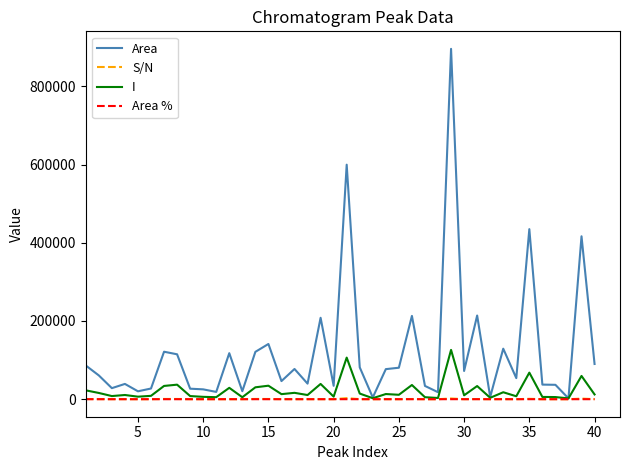

In Area, how many points are higher than both neighbors (excluding endpoints)?

13